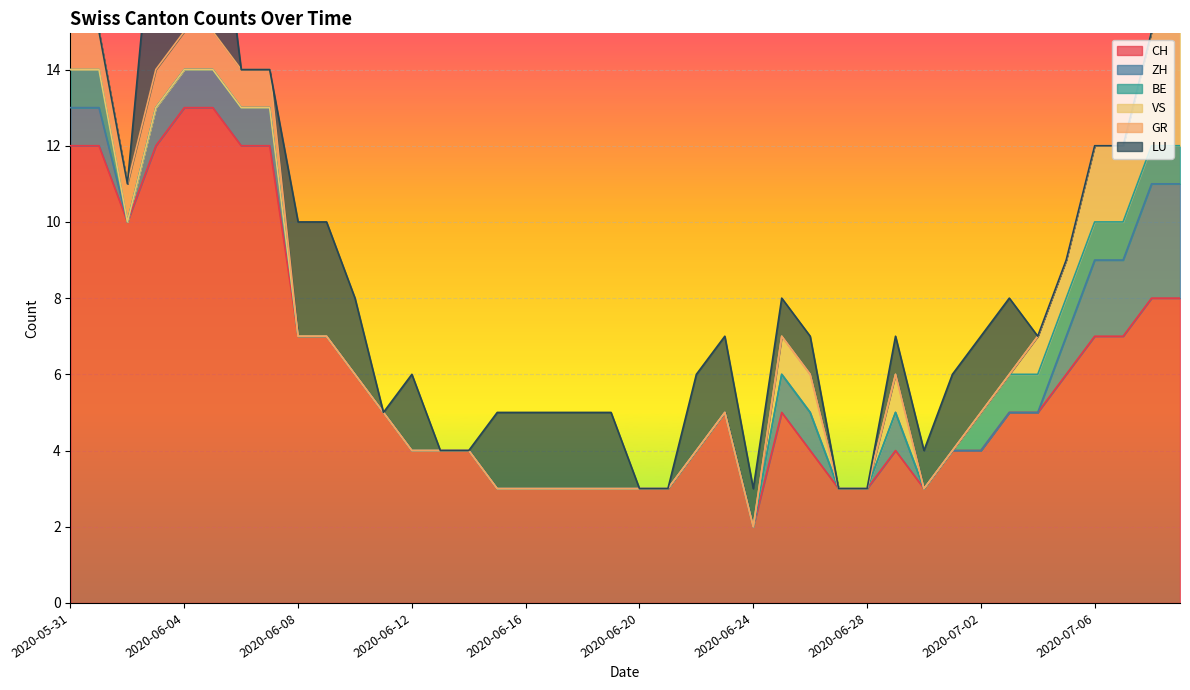

How many lines are shown in the chart?

6